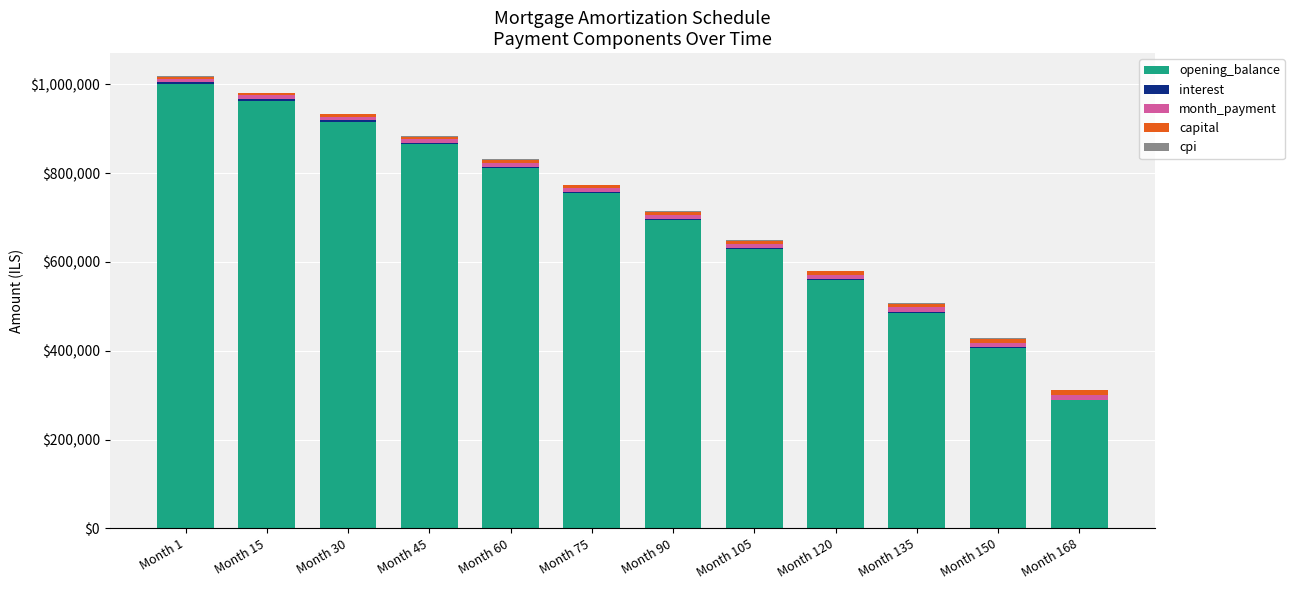

What is the maximum value for opening_balance?

1001833.3